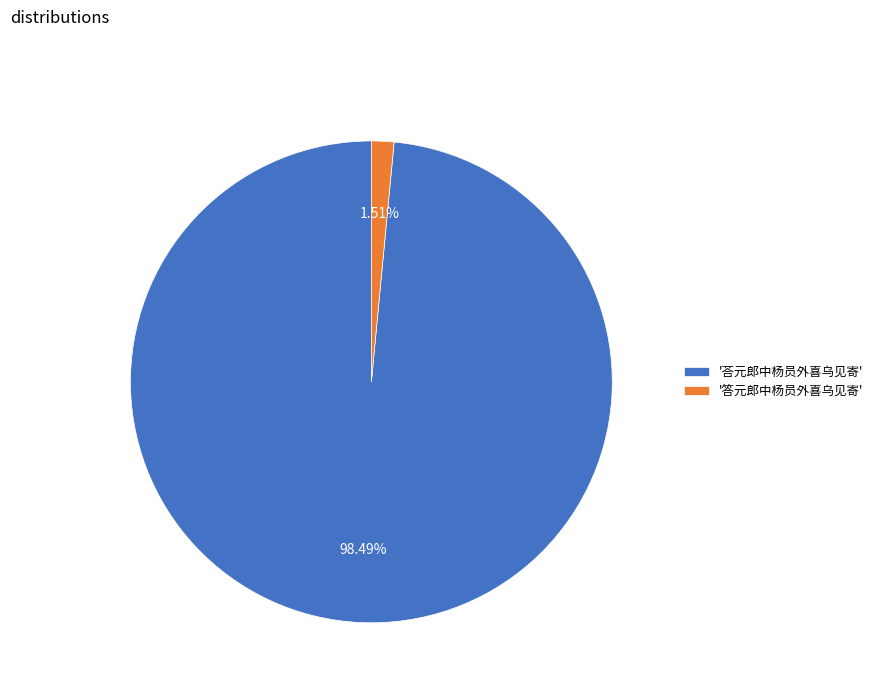

Rank the categories by value from lowest to highest.

'答元郎中杨员外喜乌见寄', '荅元郎中杨员外喜乌见寄'